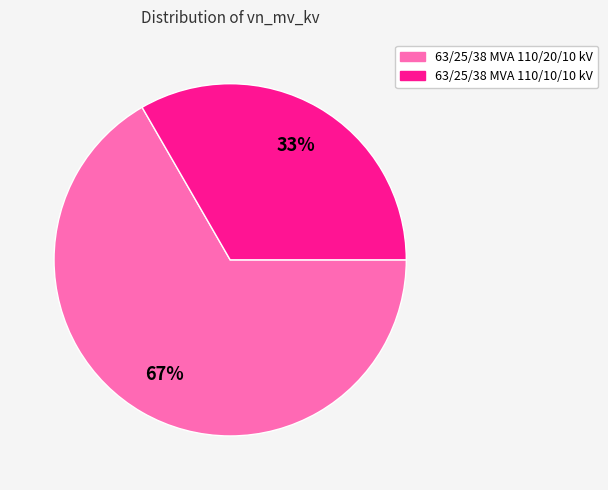

Which slice is the largest?

63/25/38 MVA 110/20/10 kV